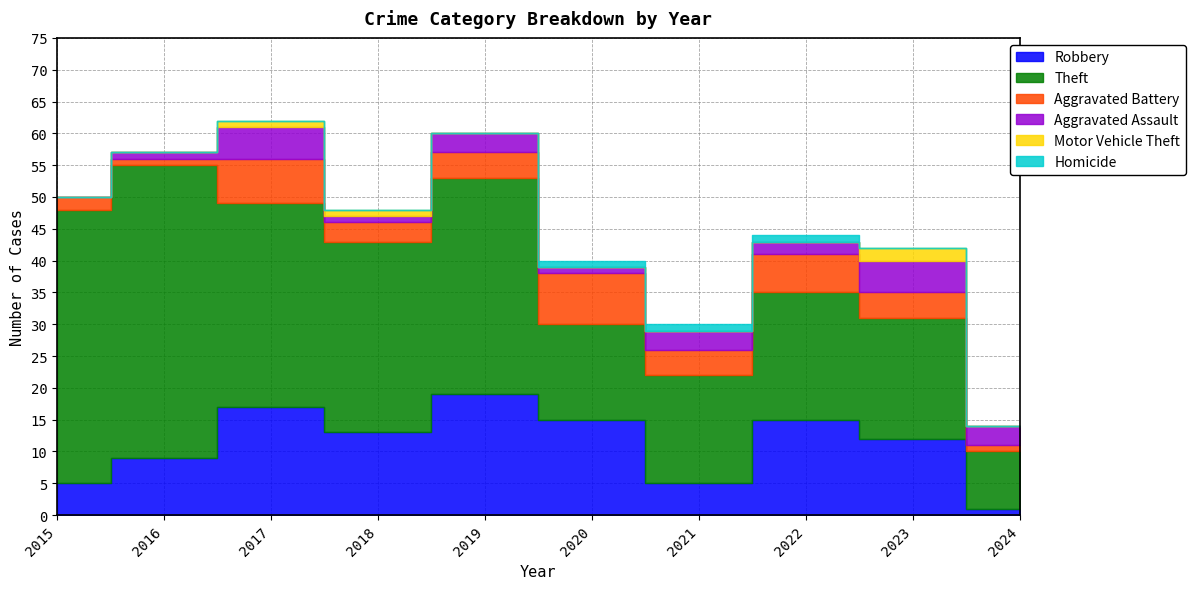

True or false: Aggravated Assault and Motor Vehicle Theft cross at least once.

False